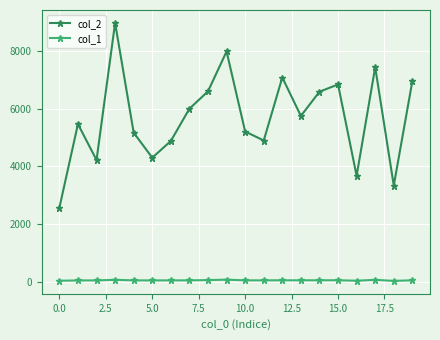

True or false: col_1 and col_2 intersect in this chart.

False